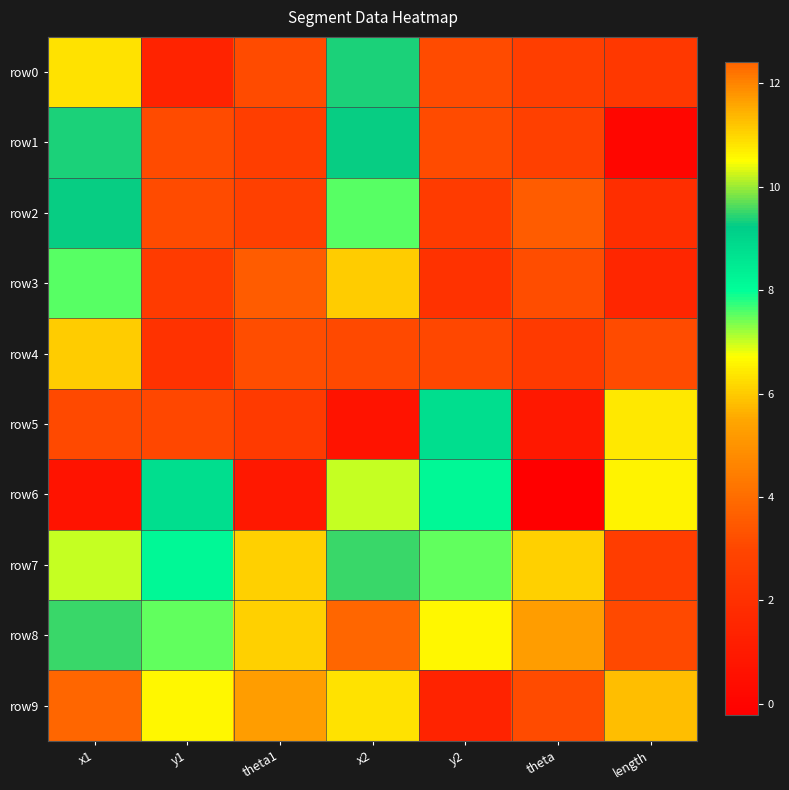

At which category is the sum across all series the highest?

x2